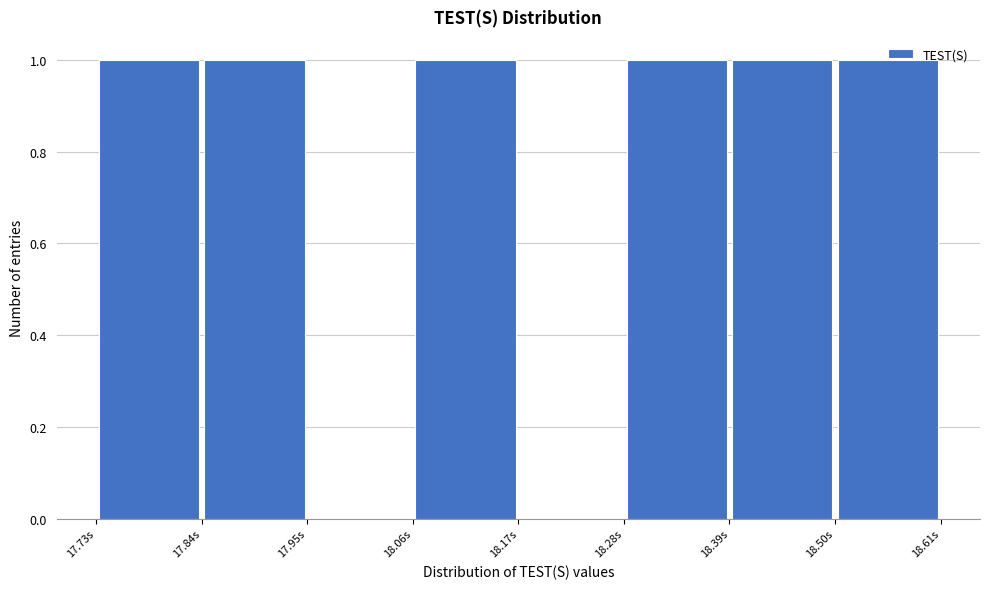

Reading left to right, transcribe this chart: for each bar, give the range it covers on the x-axis and its height. Neither the bar edges nor the heights are printed on the chart, so give them approximately, as read against the axes.

17.74 to 17.84: 1
17.84 to 17.96: 1
17.96 to 18.06: 0
18.06 to 18.18: 1
18.18 to 18.28: 0
18.28 to 18.38: 1
18.38 to 18.50: 1
18.50 to 18.60: 1